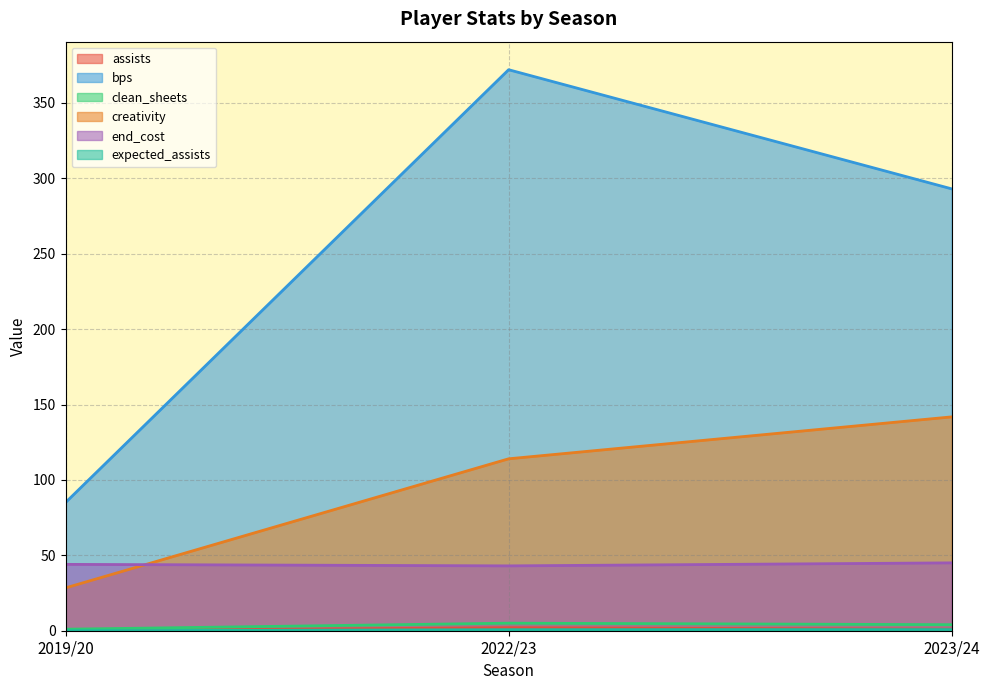

What is the difference between the maximum and minimum values in the clean_sheets series?

4.0